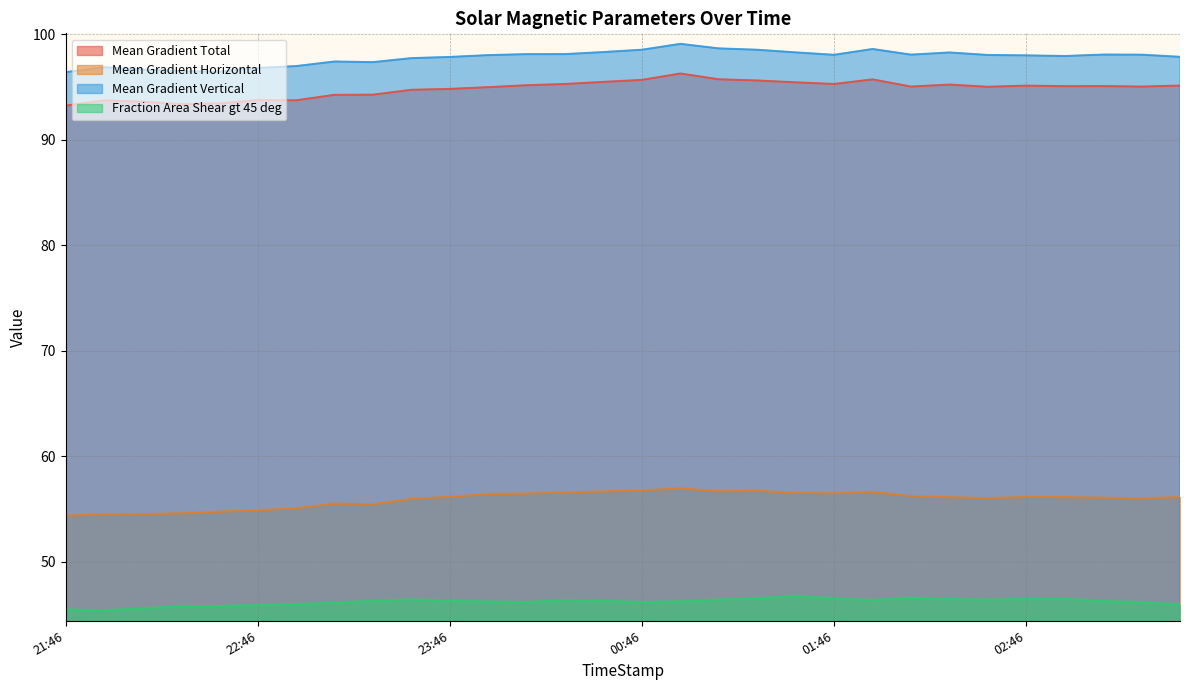

What is the sum of the Mean Gradient Total values at 22:46 and 01:10?

189.5